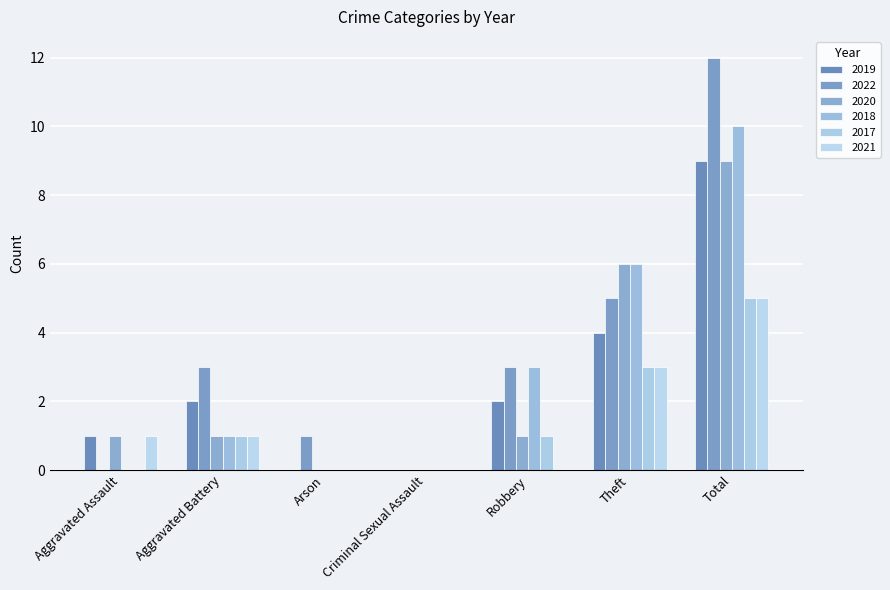

Reading left to right, what are all the values shown in this chart?

2018: Aggravated Assault=0	Aggravated Battery=1	Arson=0	Criminal Sexual Assault=0	Robbery=3	Theft=6	Total=10
2017: Aggravated Assault=0	Aggravated Battery=1	Arson=0	Criminal Sexual Assault=0	Robbery=1	Theft=3	Total=5
2019: Aggravated Assault=1	Aggravated Battery=2	Arson=0	Criminal Sexual Assault=0	Robbery=2	Theft=4	Total=9
2020: Aggravated Assault=1	Aggravated Battery=1	Arson=0	Criminal Sexual Assault=0	Robbery=1	Theft=6	Total=9
2021: Aggravated Assault=1	Aggravated Battery=1	Arson=0	Criminal Sexual Assault=0	Robbery=0	Theft=3	Total=5
2022: Aggravated Assault=0	Aggravated Battery=3	Arson=1	Criminal Sexual Assault=0	Robbery=3	Theft=5	Total=12